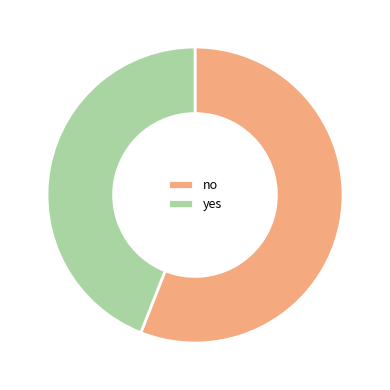

How many segments does this pie chart have?

2